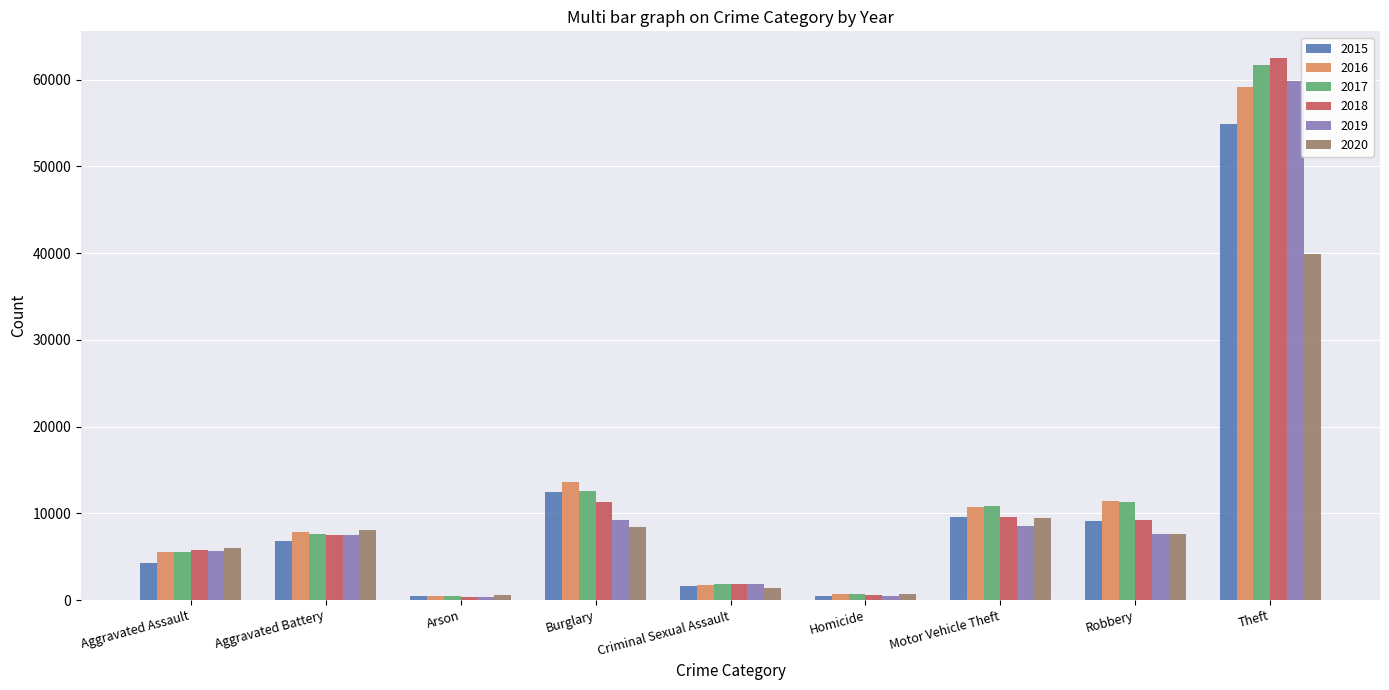

At which category is the sum across all series the highest?

Theft